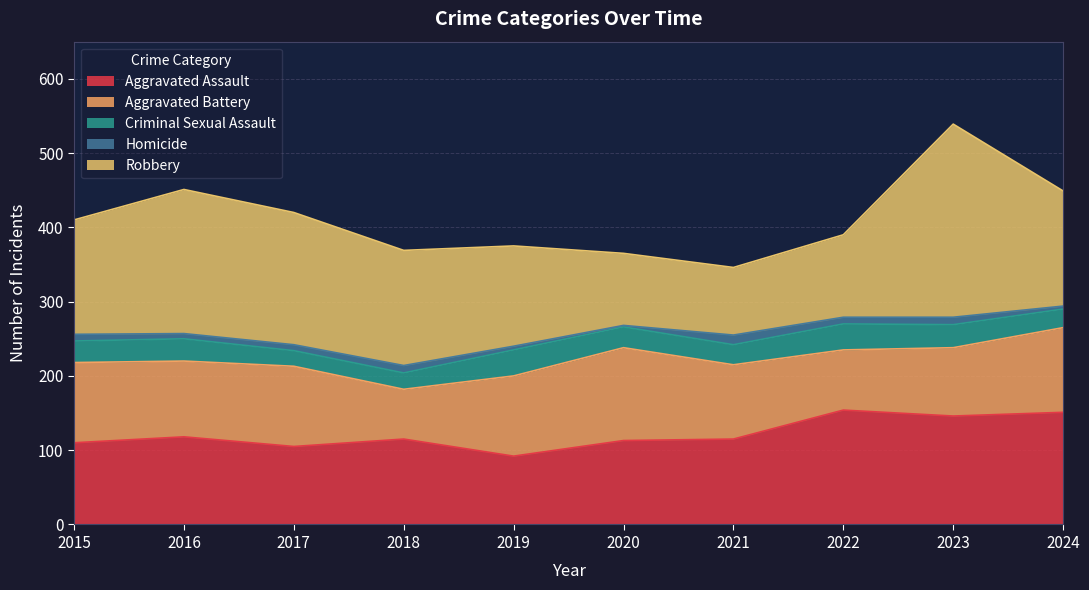

What is the sum of the Criminal Sexual Assault values at 2020 and 2021?

55